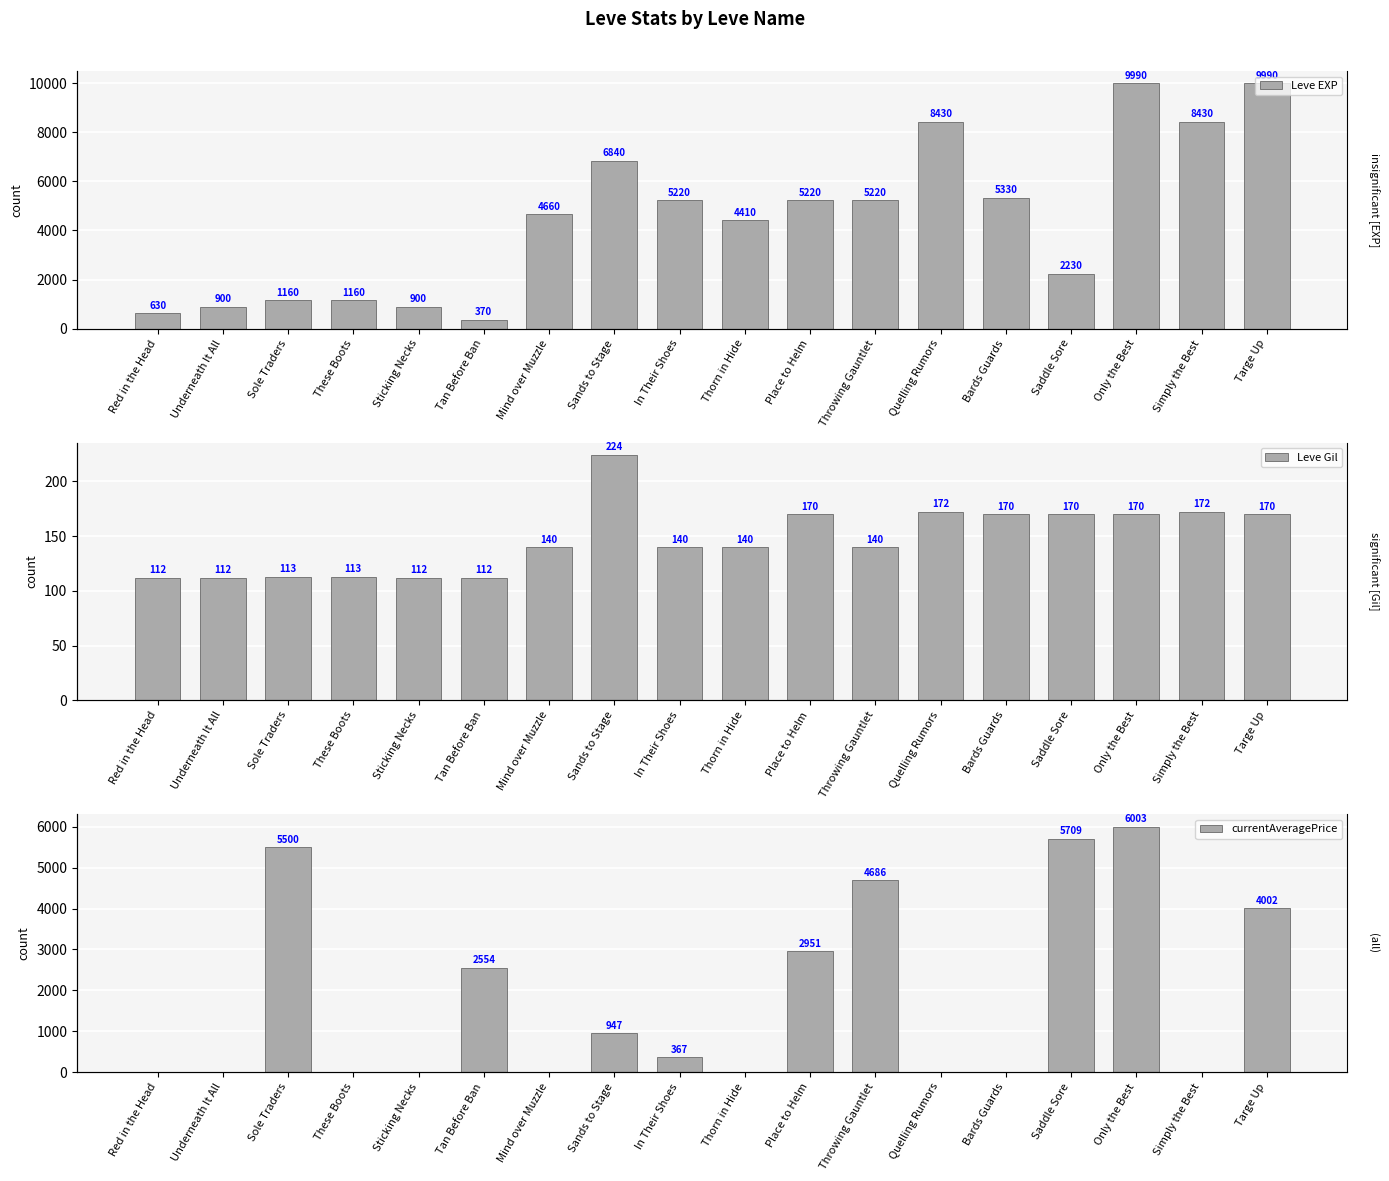

At which category is the sum across all series the highest?

Only the Best